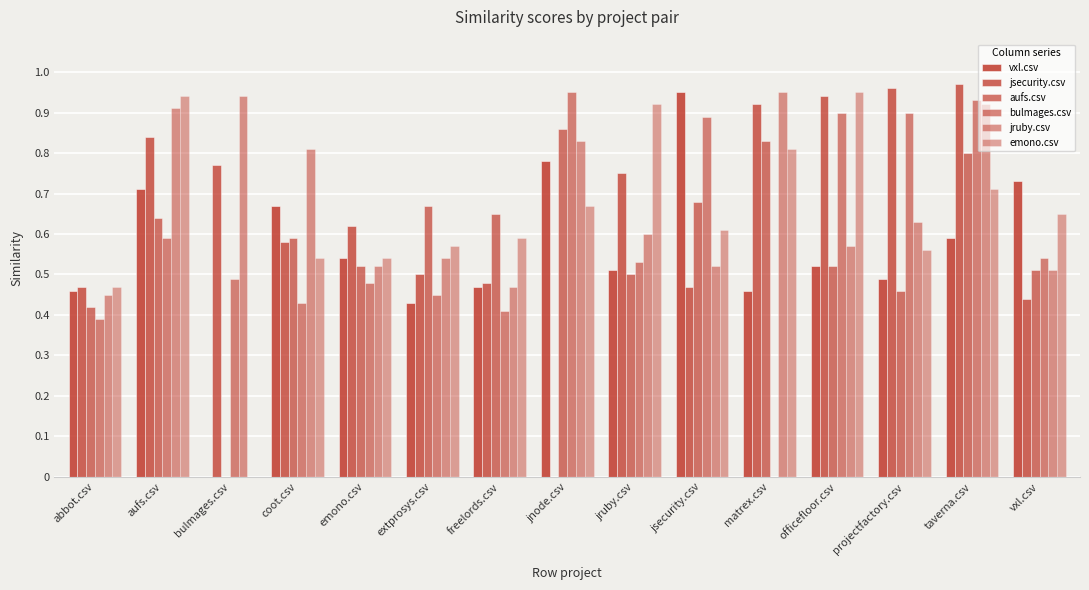

Are the bars grouped side by side (vs. stacked)?

Yes